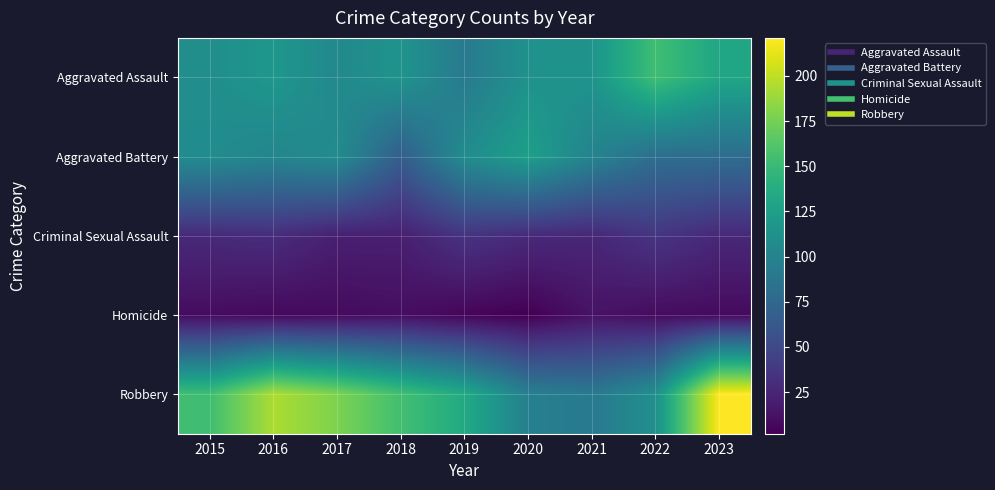

At which category does the chart reach its minimum across all series?

2020